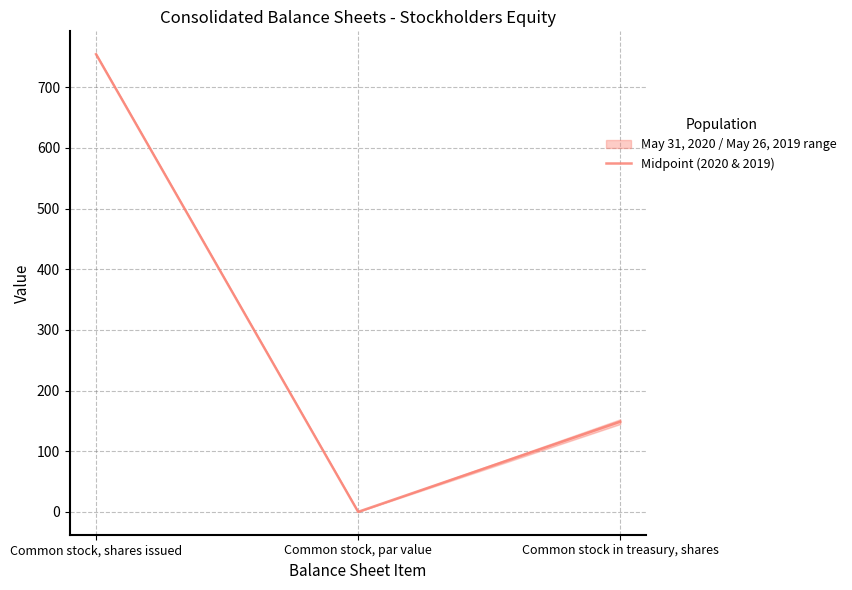

What is the label of the 2nd point from the right?

Common stock, par value